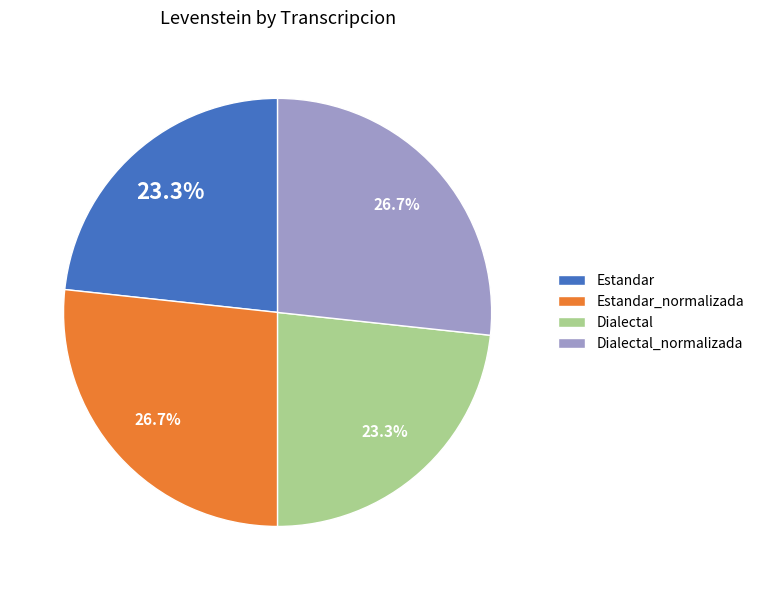

What is the total percentage of Estandar_normalizada and Estandar?

50.0%